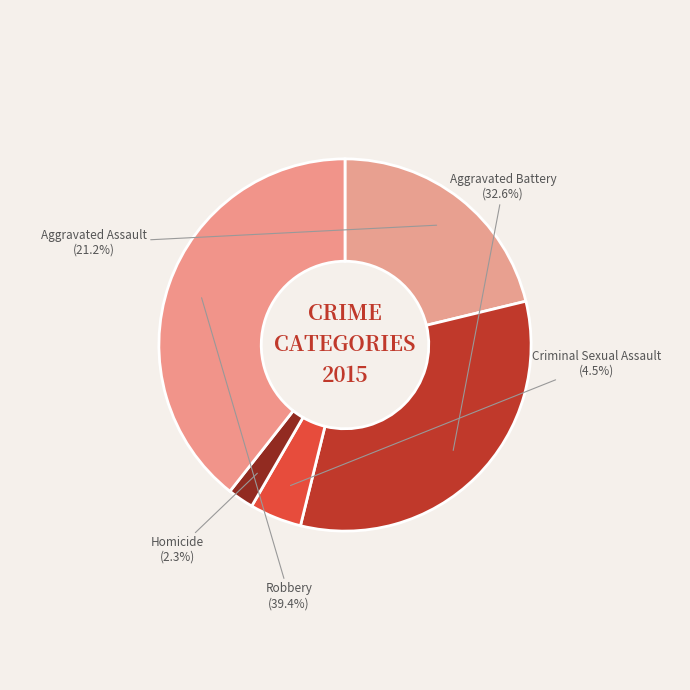

What portion of the pie excludes Robbery?

60.6%